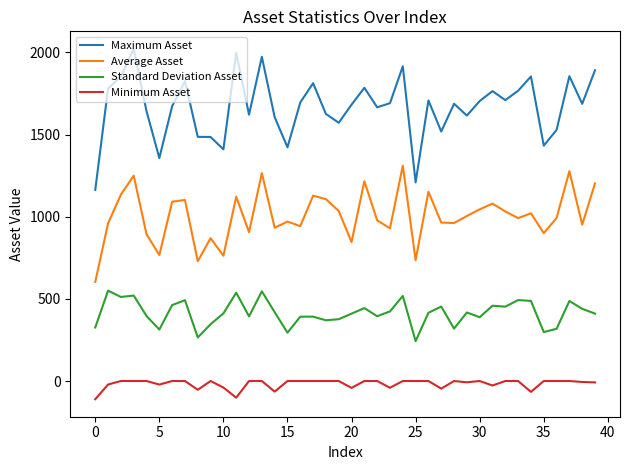

Which series has the largest range (max minus min)?

Maximum Asset